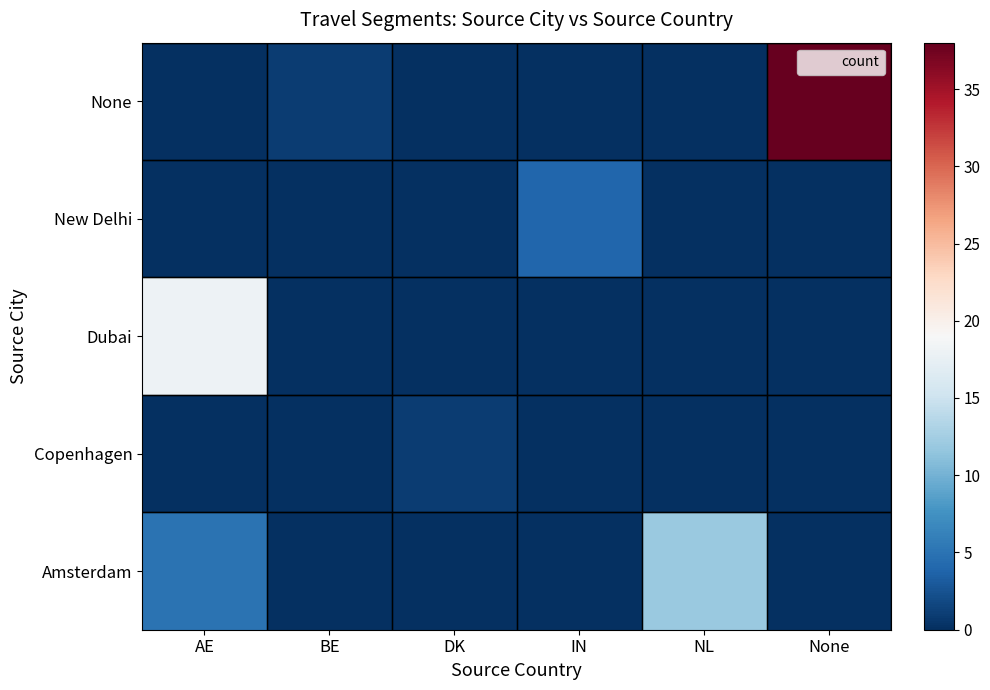

What is the total value across all series at NL?

12